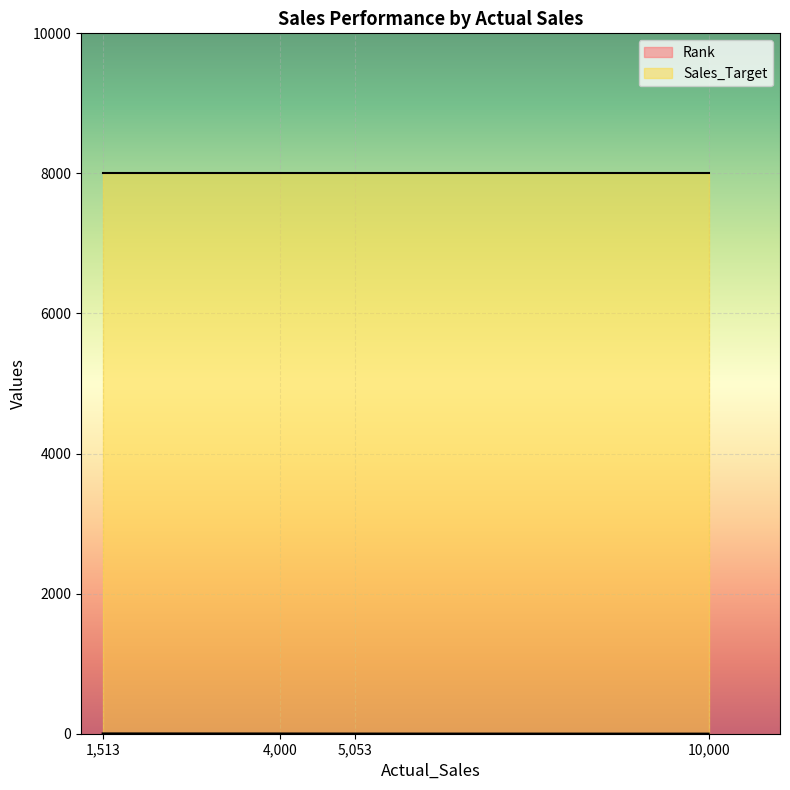

What is the maximum value for Sales_Target?

8000